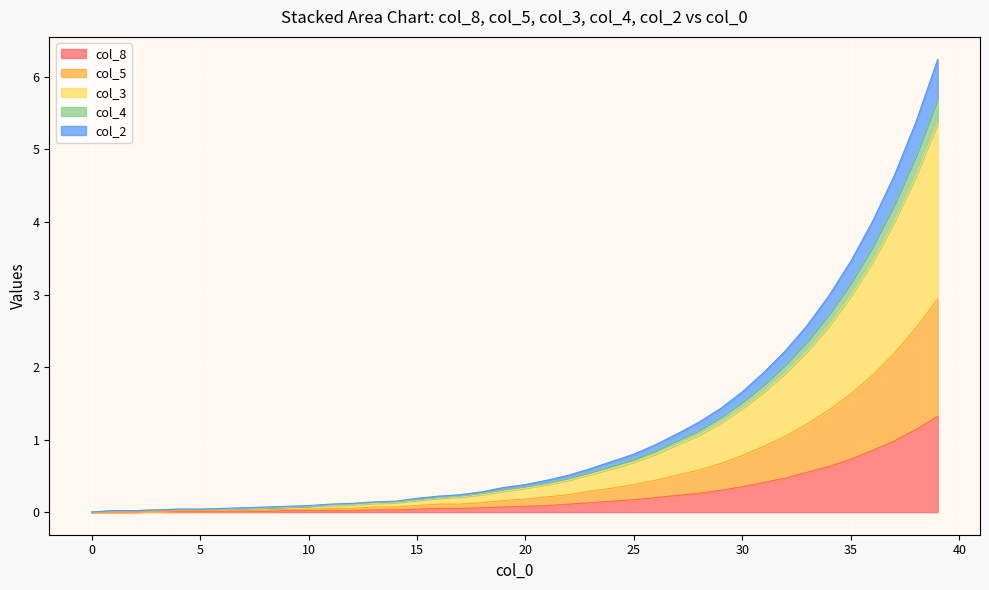

True or false: col_1 and col_5 intersect in this chart.

False